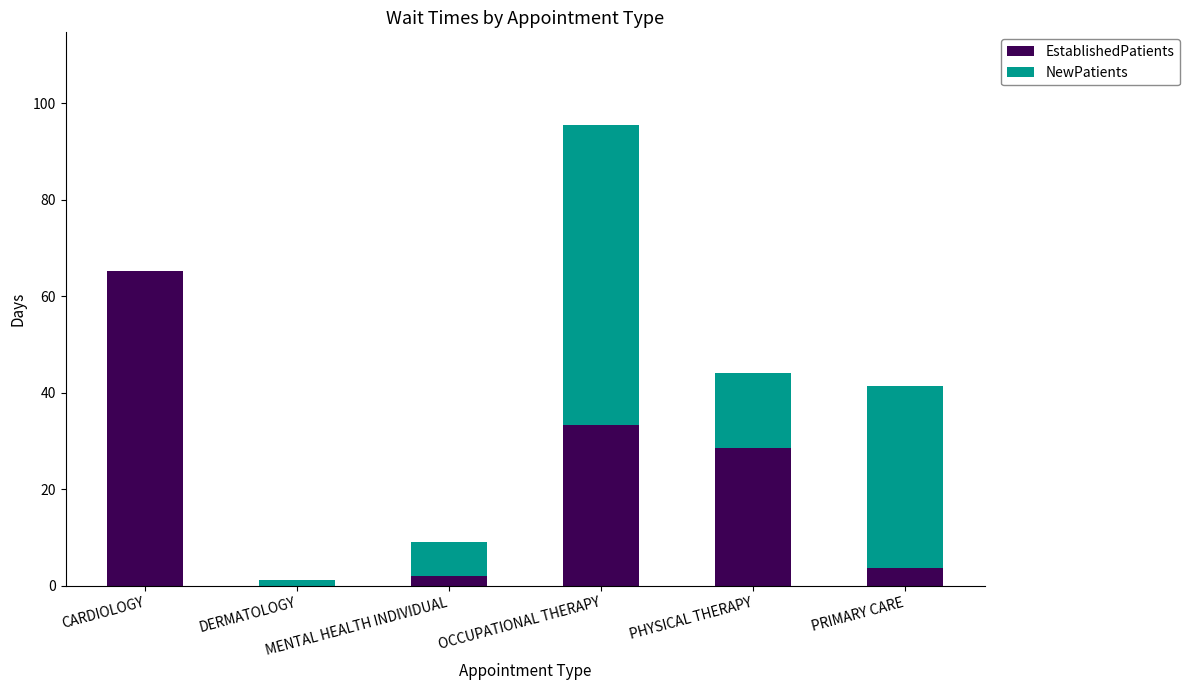

True or false: EstablishedPatients has a value of 0.0 at DERMATOLOGY.

True